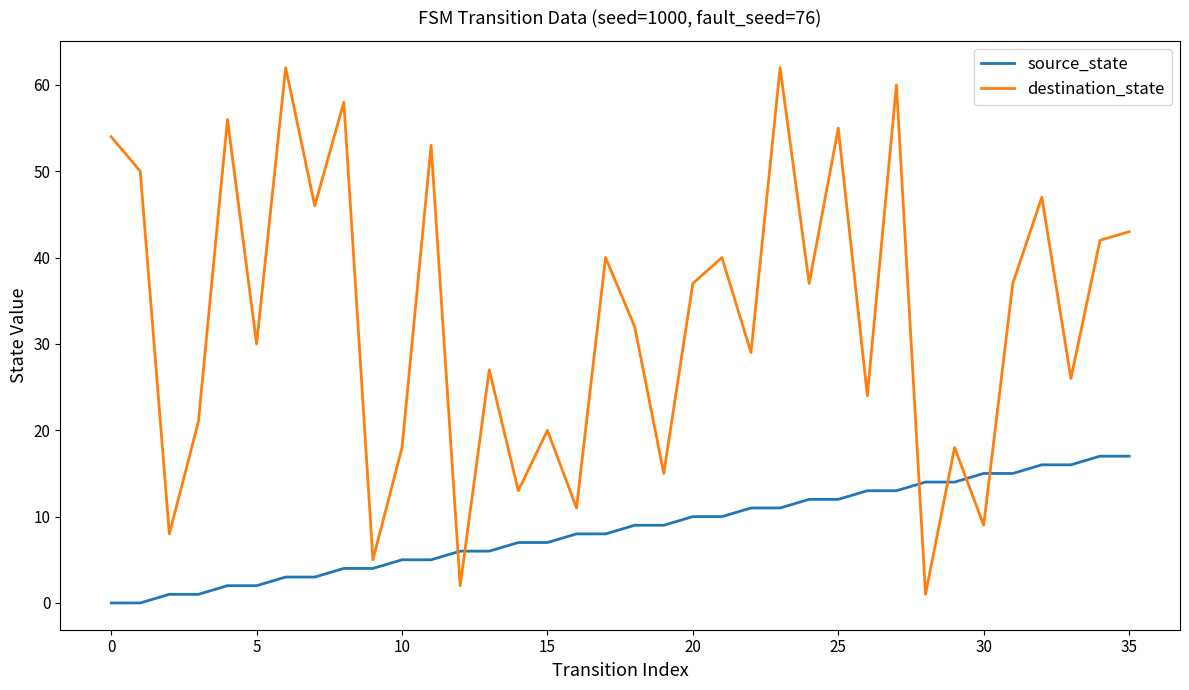

Does the chart display data point markers on the line(s)?

No